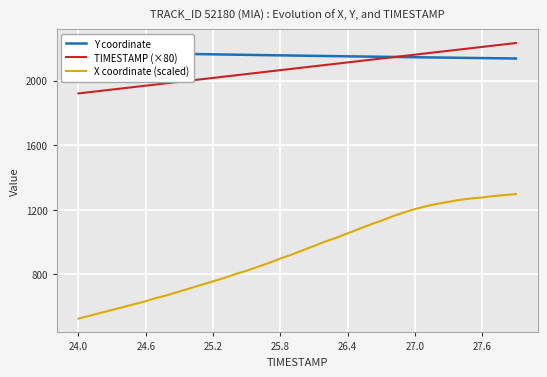

What is the minimum value for X coordinate (scaled)?

526.0